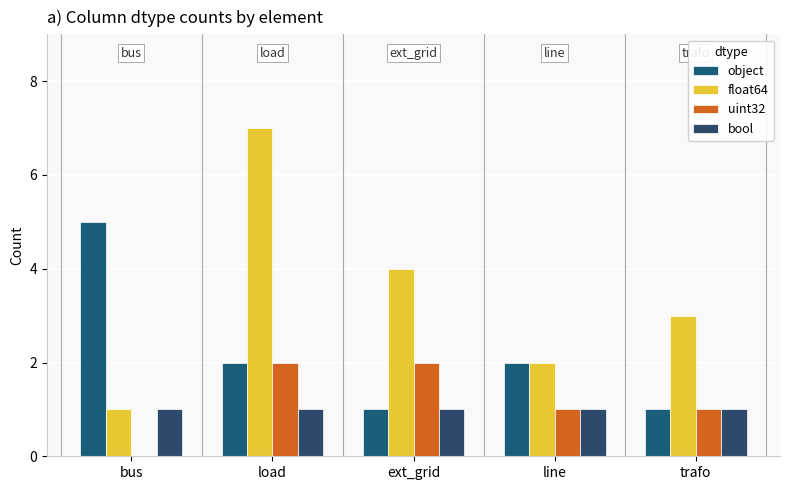

Between ext_grid and load, which is larger?

load